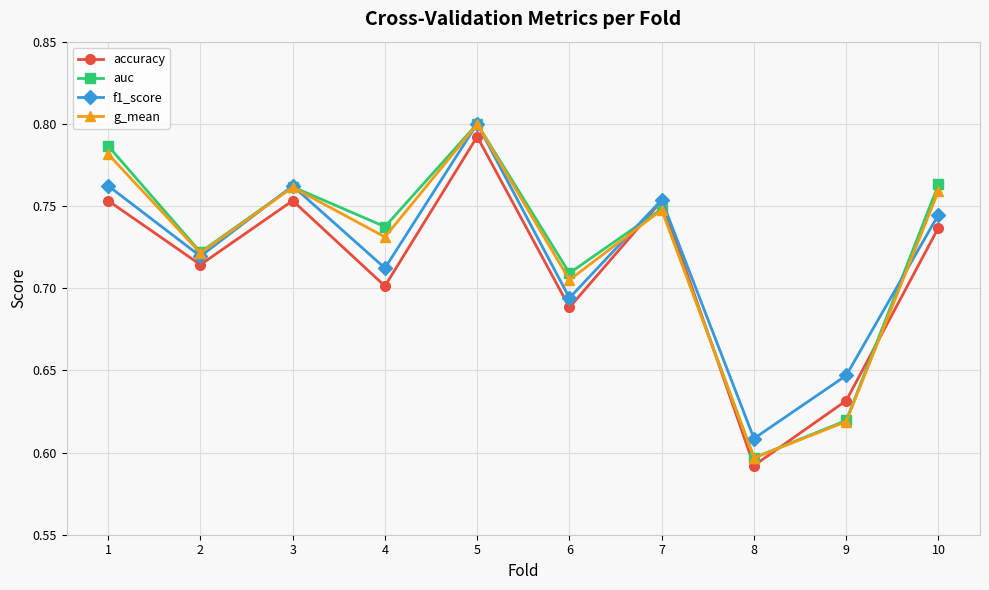

In g_mean, how many points are lower than both neighbors (excluding endpoints)?

4